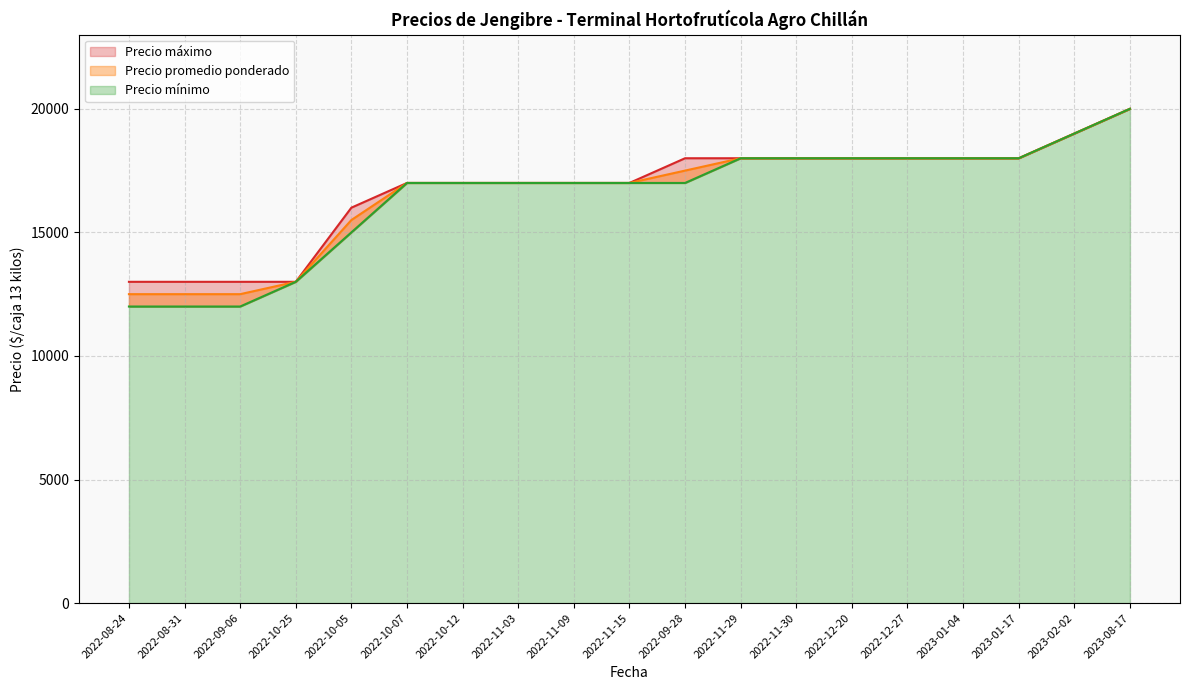

Reading right to left, what are all the values shown in this chart?

Precio promedio ponderado: 20000	19000	18000	18000	18000	18000	18000	18000	17500	17000	17000	17000	17000	17000	15500	13000	12500	12500	12500
Precio mínimo: 20000	19000	18000	18000	18000	18000	18000	18000	17000	17000	17000	17000	17000	17000	15000	13000	12000	12000	12000
Precio máximo: 20000	19000	18000	18000	18000	18000	18000	18000	18000	17000	17000	17000	17000	17000	16000	13000	13000	13000	13000